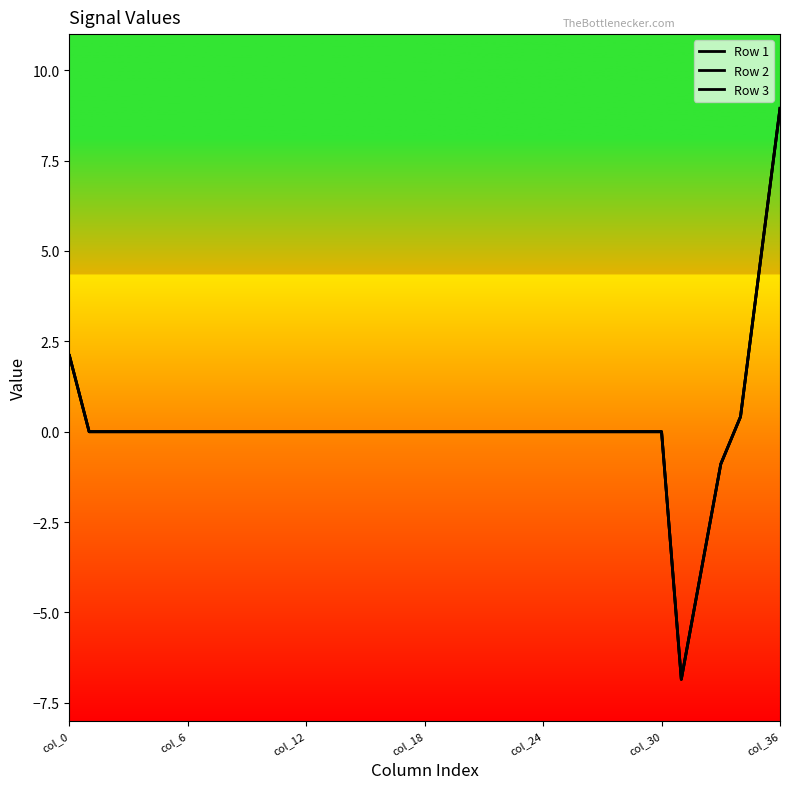

Is this an area chart (filled region under the line)?

No